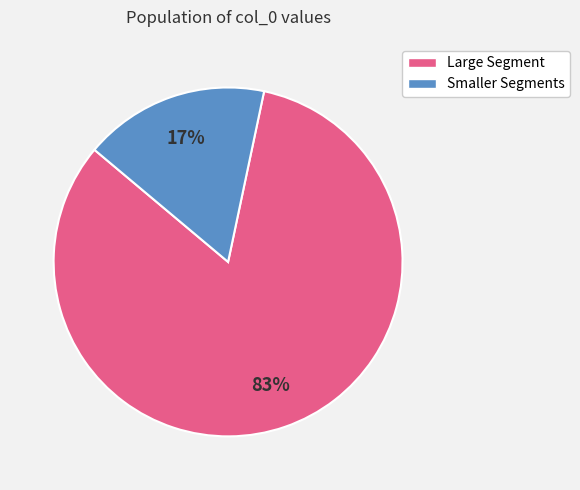

Count the number of slices in the pie.

2